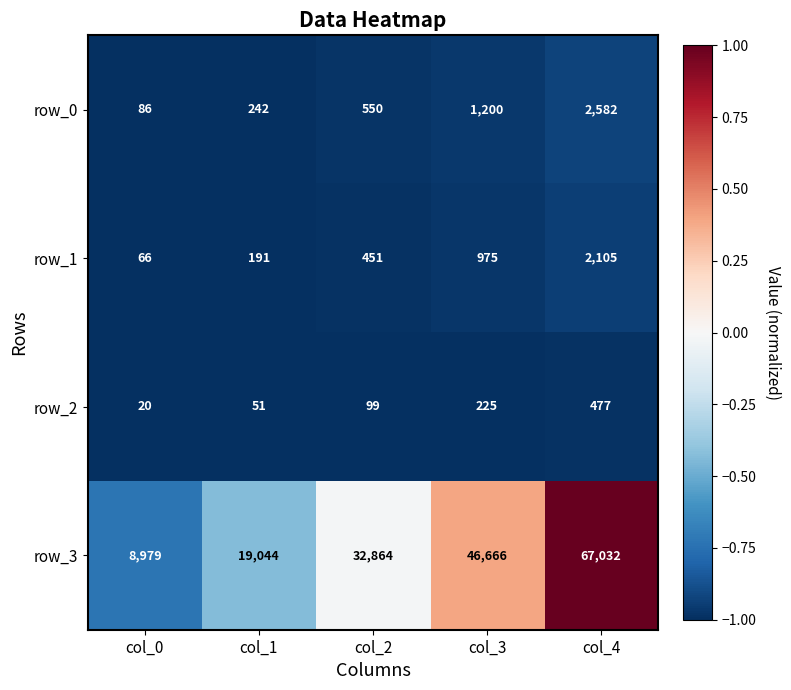

What is the difference between the row_3 values at col_2 and col_1?

13820